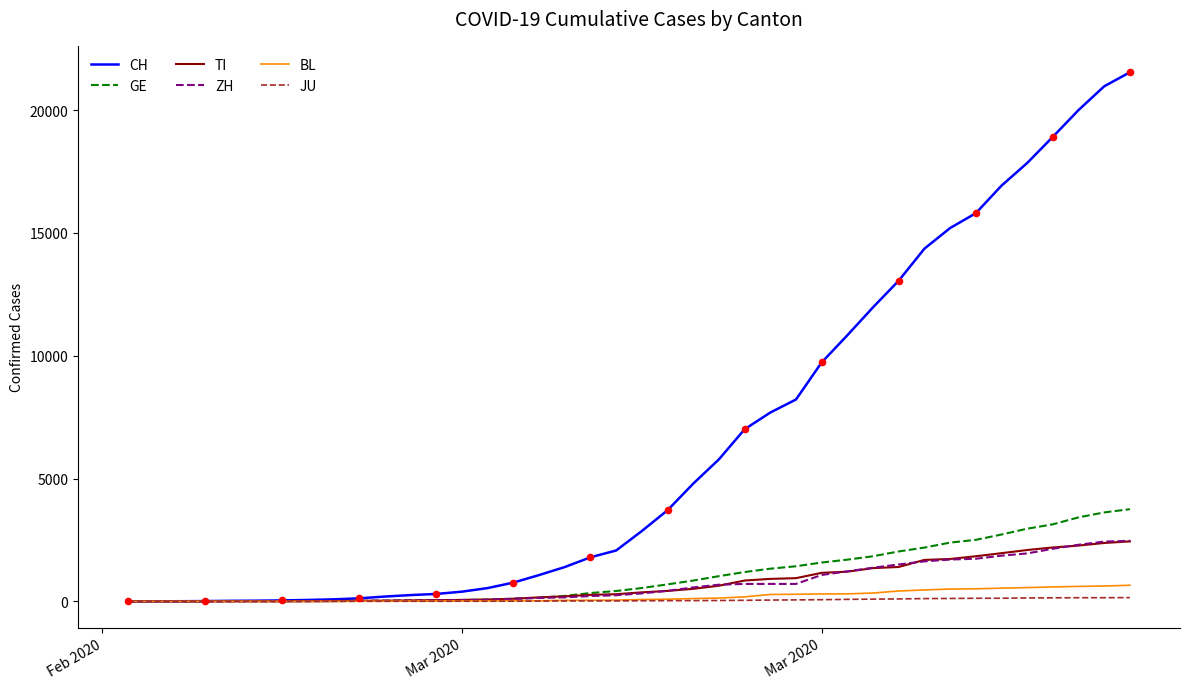

Which series has the largest total across all categories?

CH